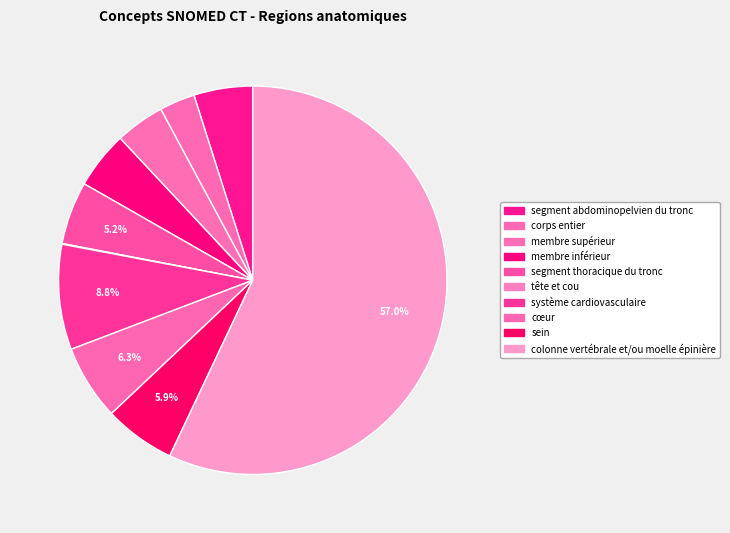

What percentage is the sein slice, to the nearest percent?

6%